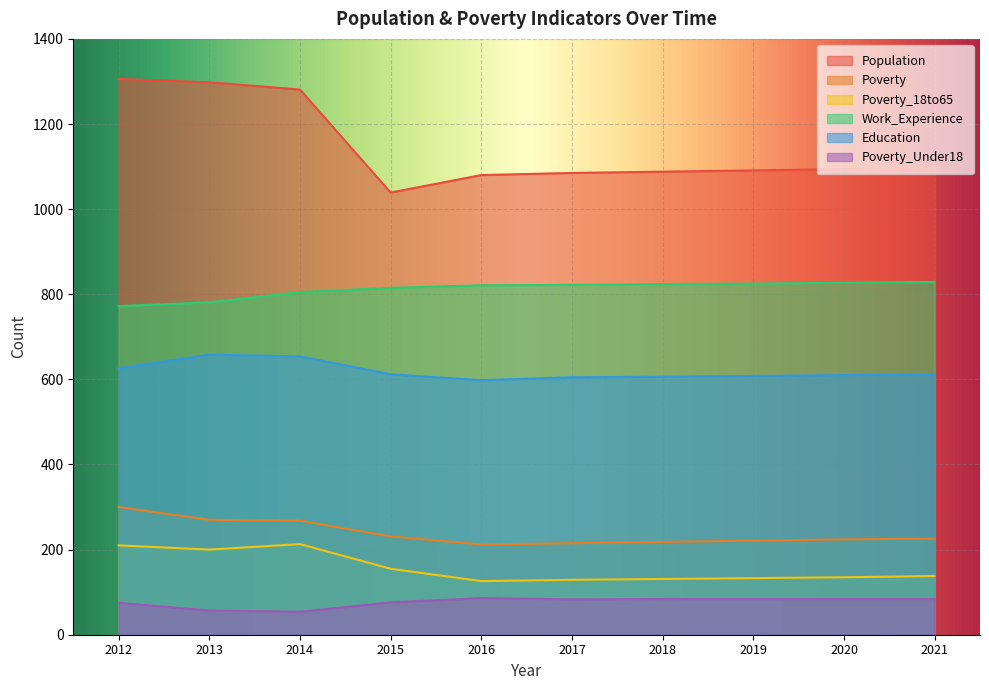

Which series has the largest total across all categories?

Population